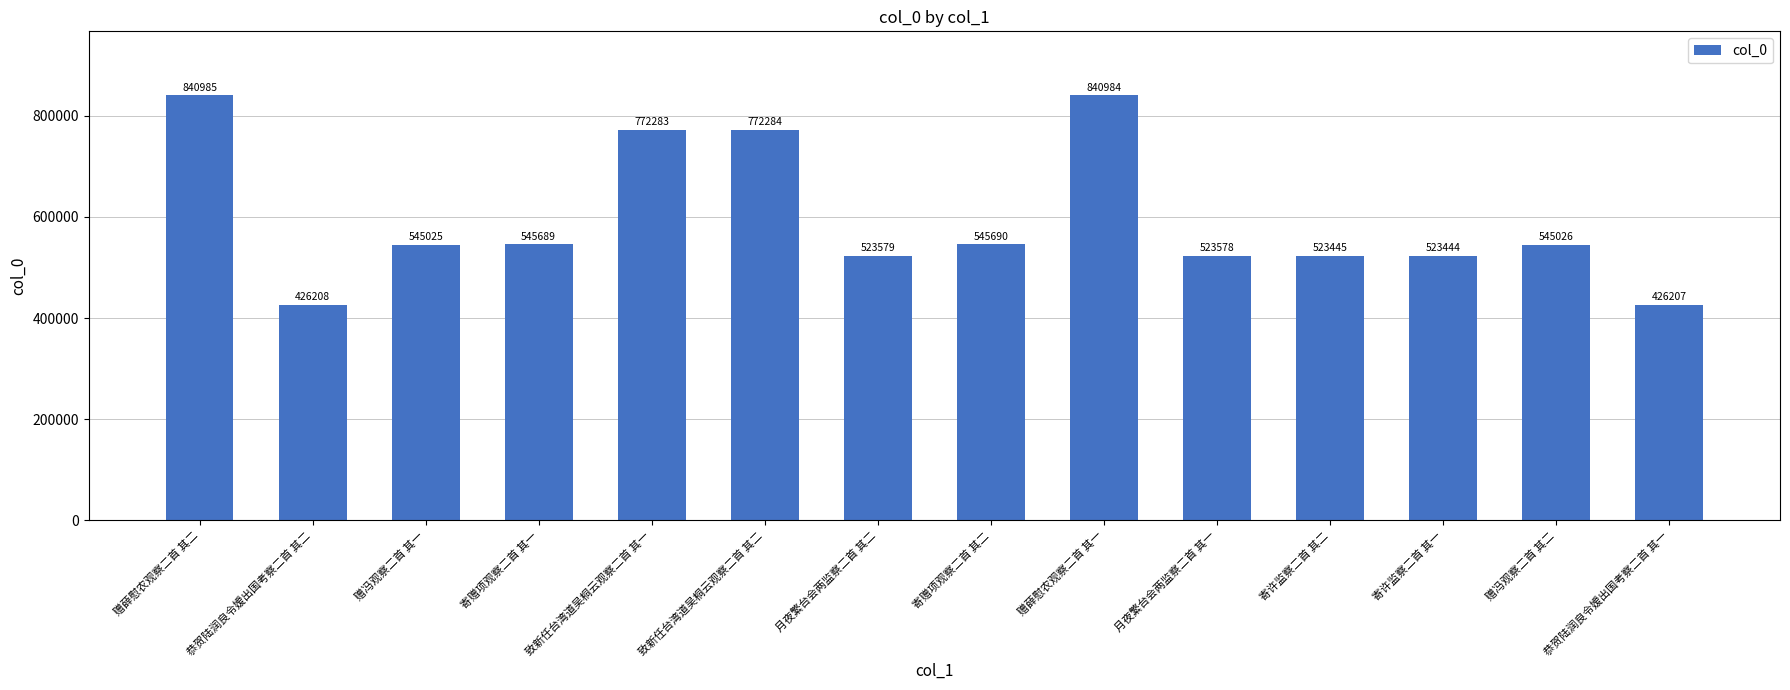

What is the value of the 3rd bar from the left?

545025